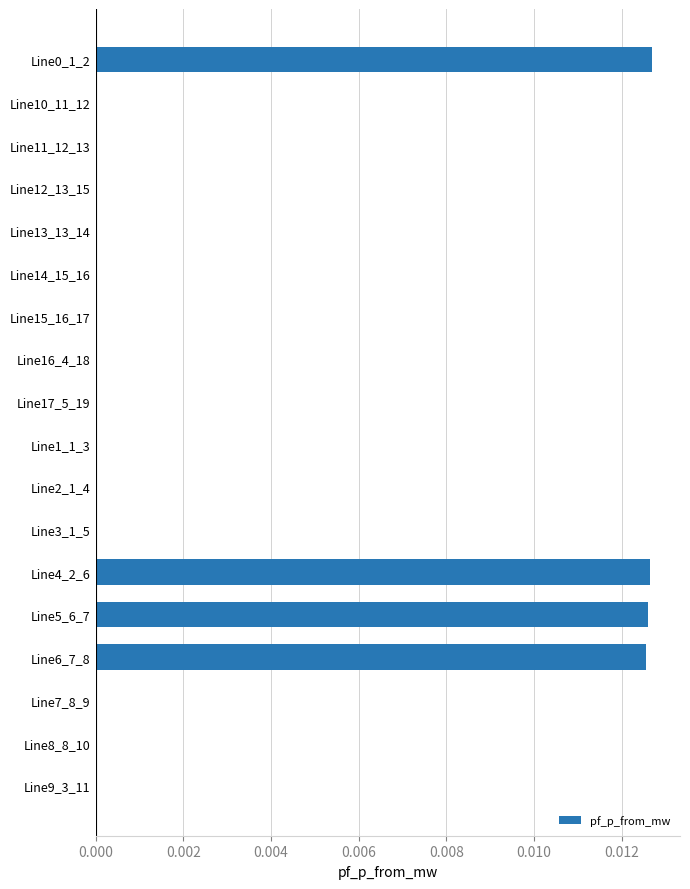

True or false: the data shows -0.0 at Line8_8_10.

True